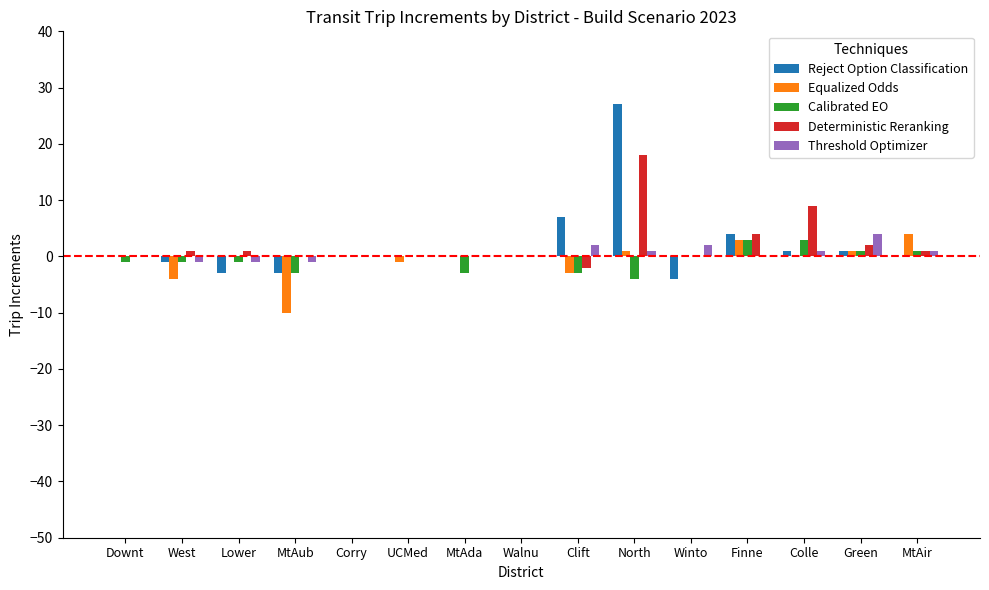

What is the difference between the Calibrated EO values at Finne and MtAda?

6